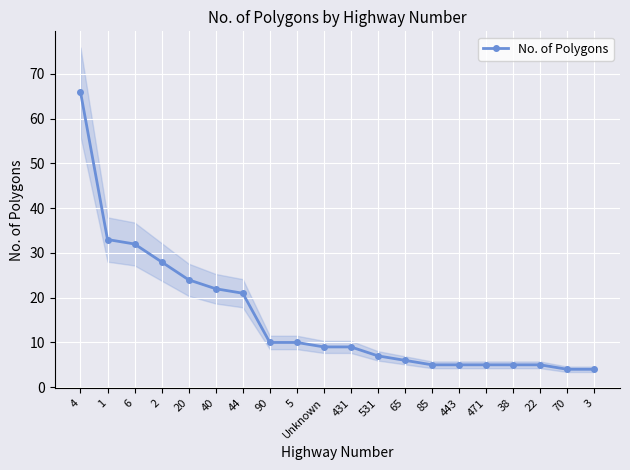

Reading left to right, extract all data points from this chart.

66	33	32	28	24	22	21	10	10	9	9	7	6	5	5	5	5	5	4	4